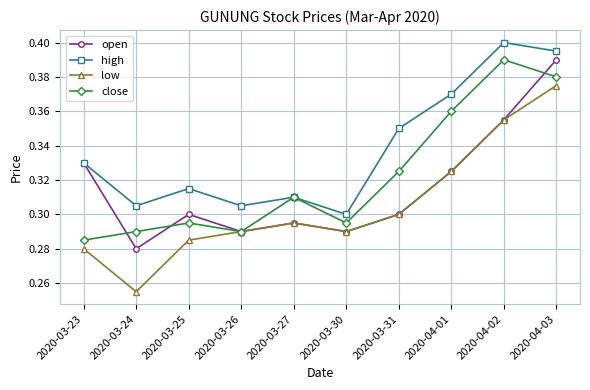

At which category does the chart reach its minimum across all series?

2020-03-24